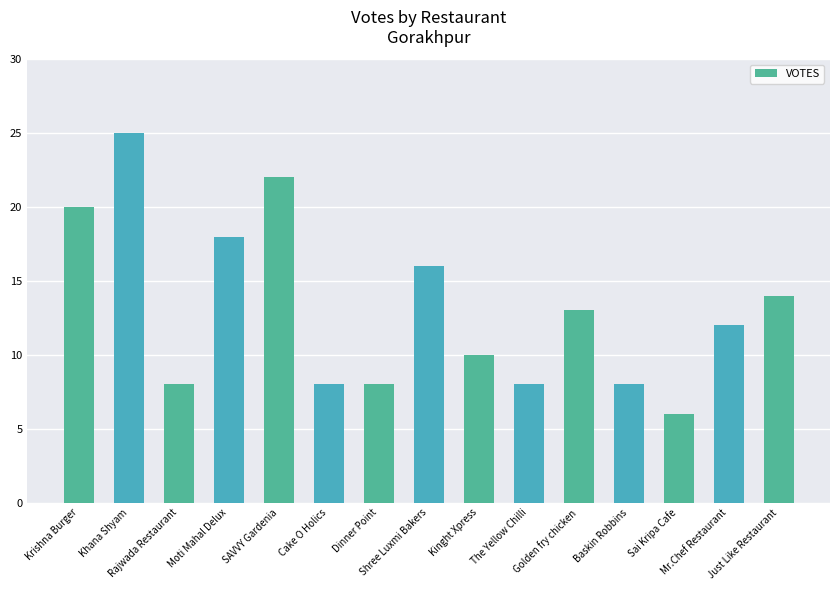

The value at Mr.Chef Restaurant is 12. True or false?

True